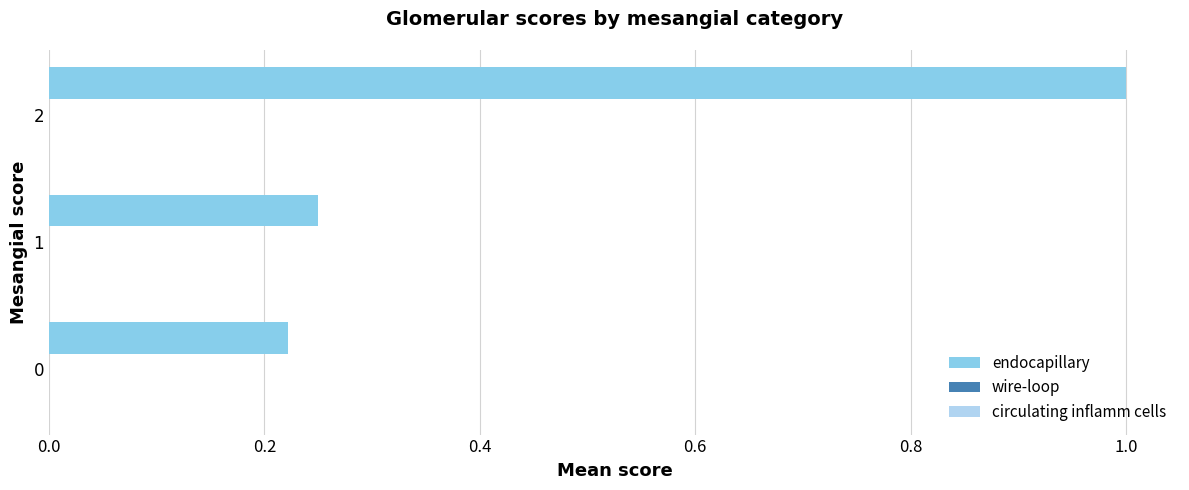

What is the average value?

0.5